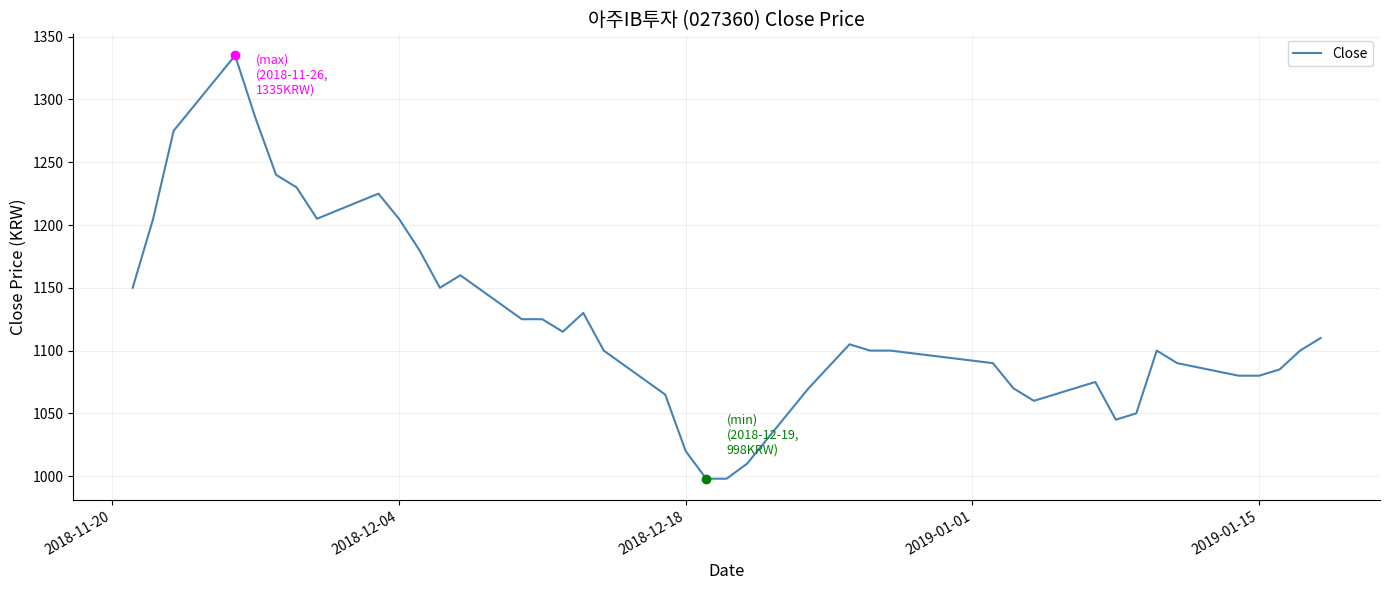

What is the difference between the maximum and minimum values?

337